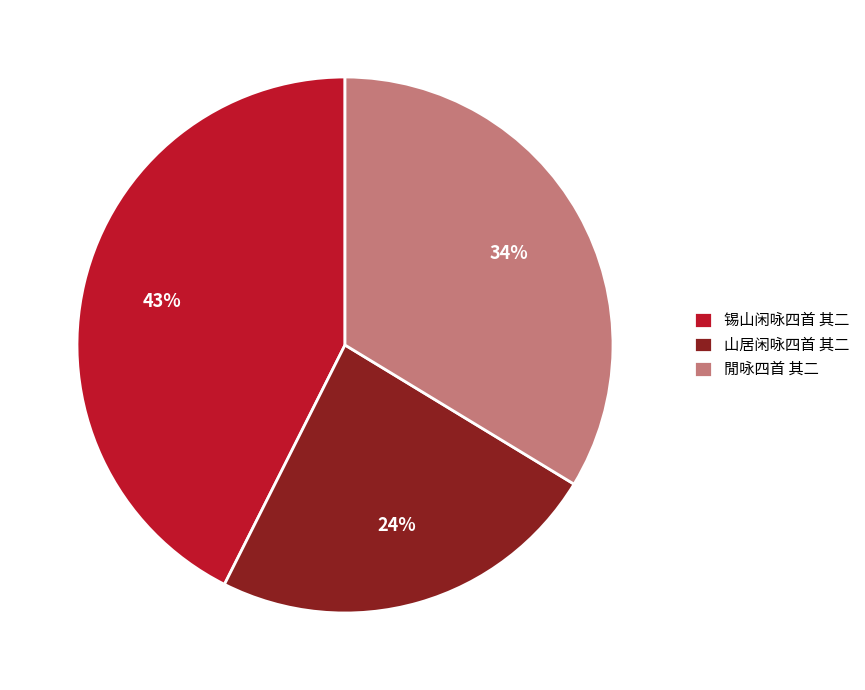

Do 锡山闲咏四首 其二 and 山居闲咏四首 其二 together represent more than half of the pie?

Yes